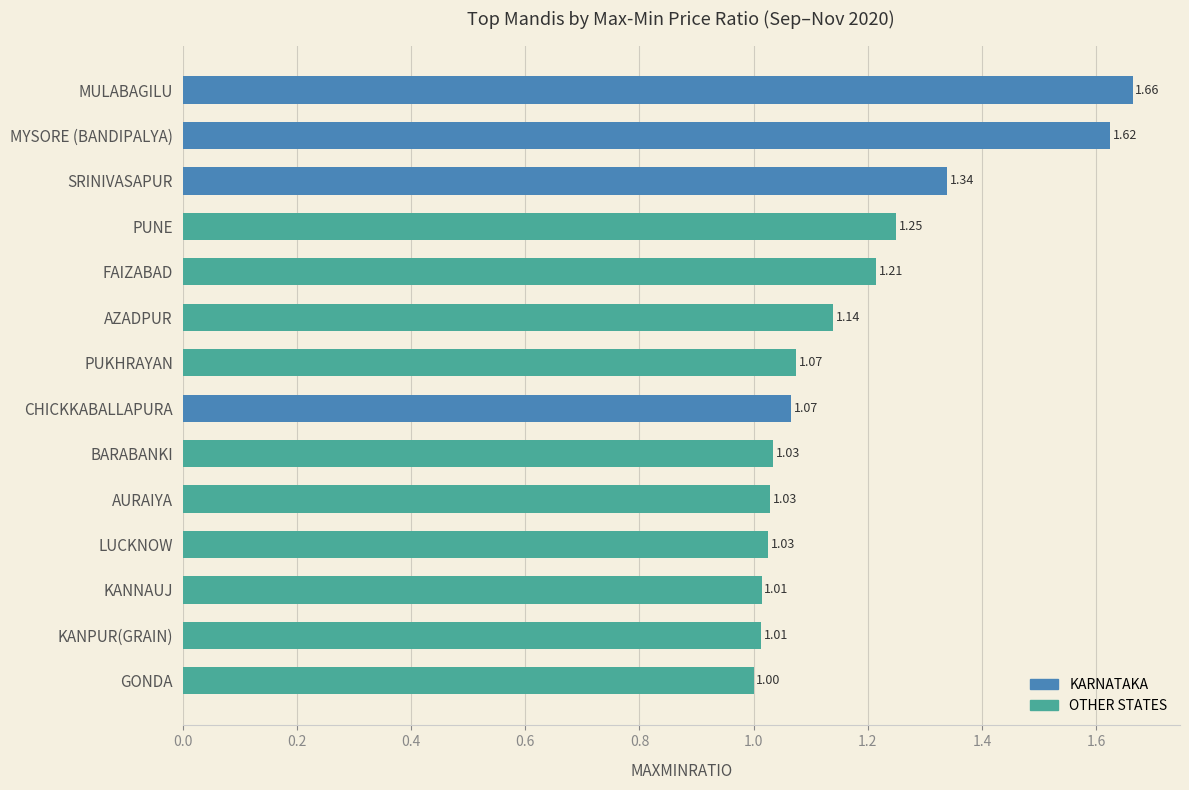

What is the label of the 14th bar from the bottom?

MULABAGILU